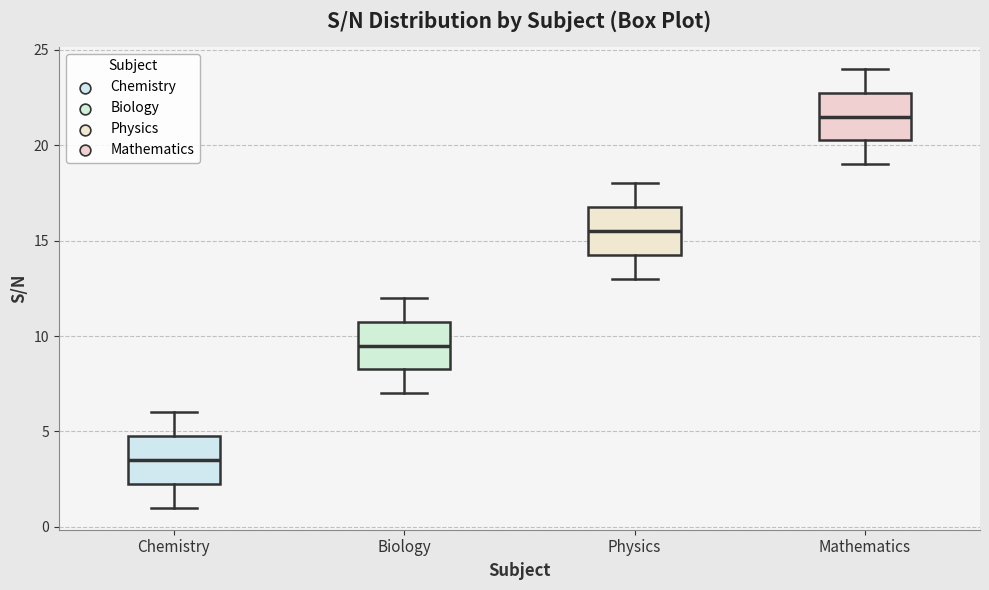

Where does the median line of the box for Biology sit on the y-axis? The values are not printed on the chart, so give them approximately, as read against the axis.

9.5